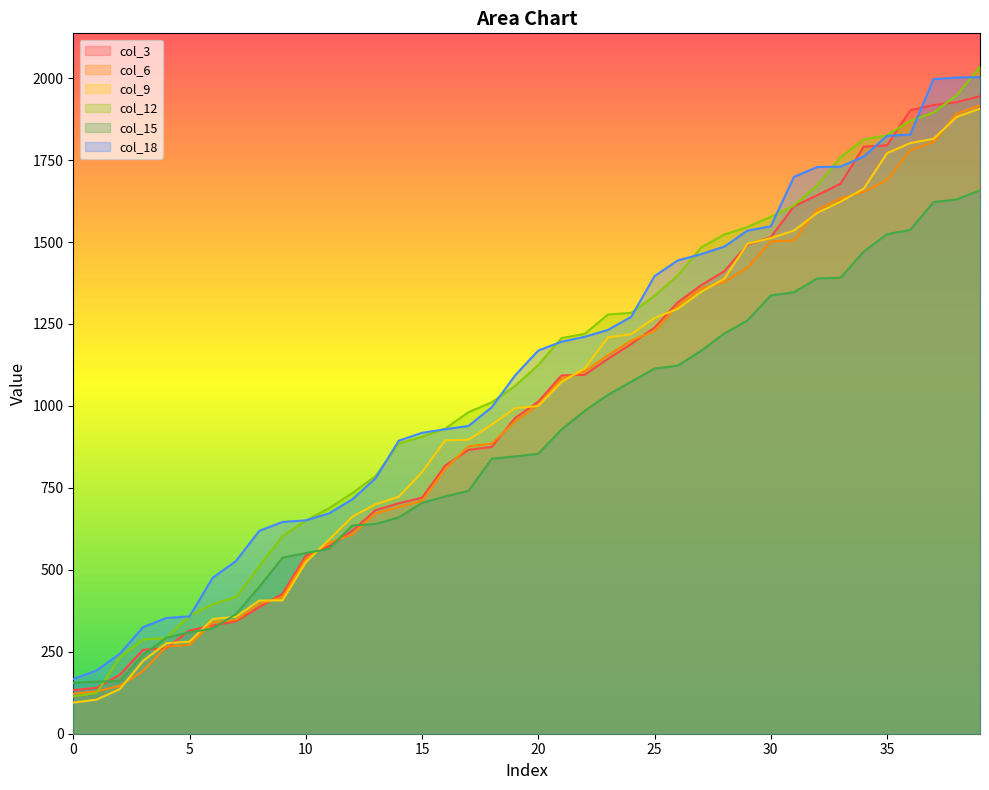

The value of col_15 at 5 is 309. True or false?

True